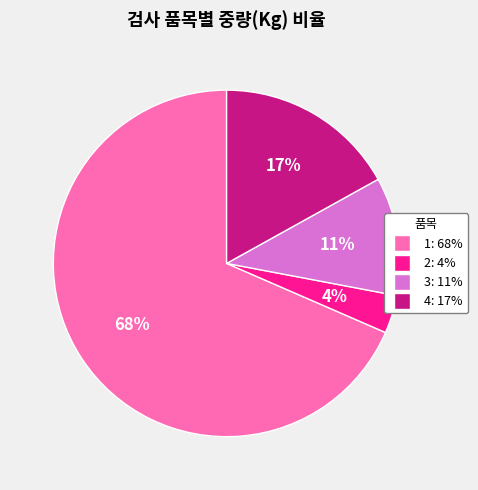

To the nearest percent, what is the average slice percentage?

25%